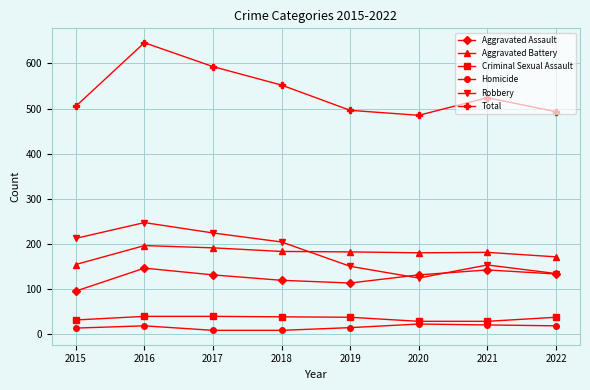

Which series has the widest spread of values?

Total